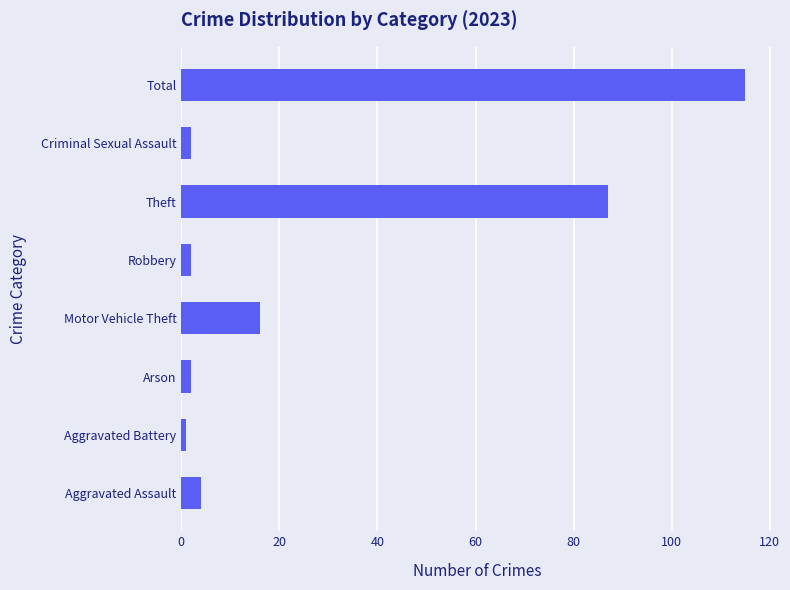

What is the greatest value displayed?

115